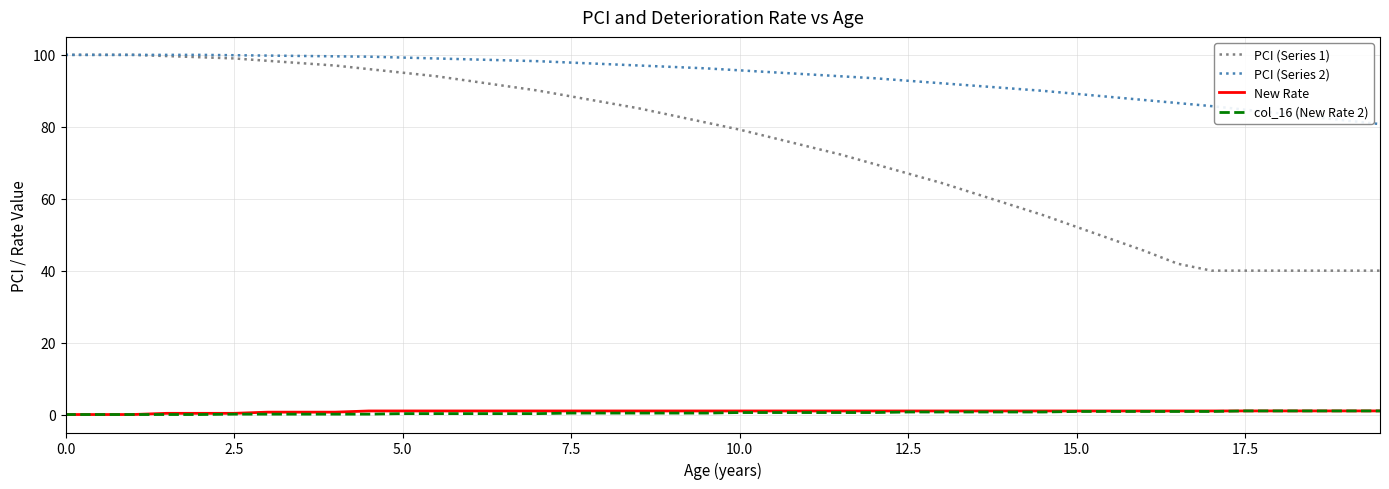

Which series has the widest spread of values?

PCI (Series 1)